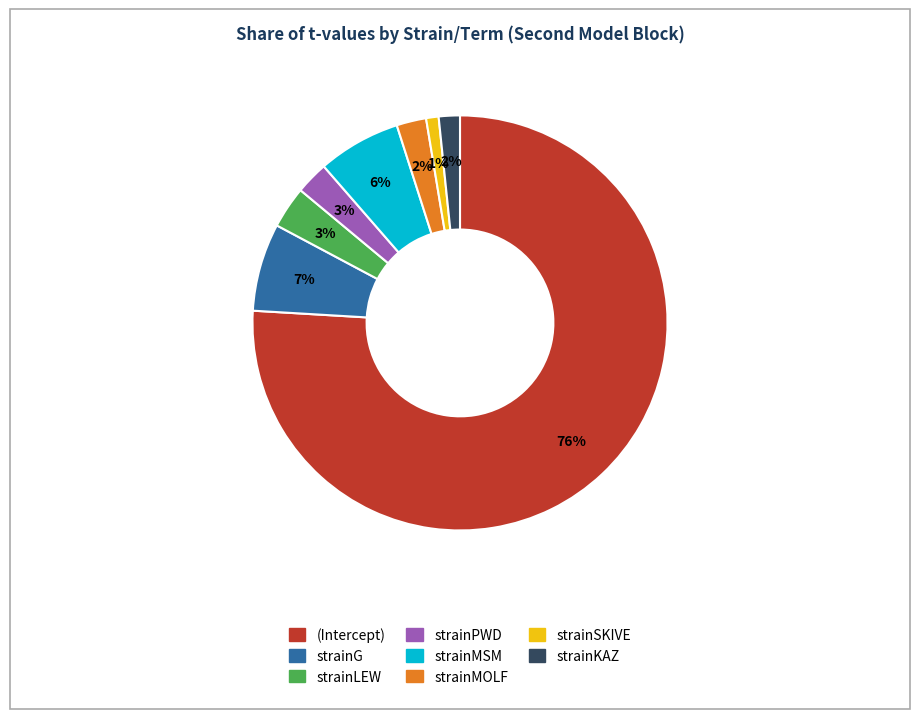

Between strainMSM and strainSKIVE, which is larger?

strainMSM